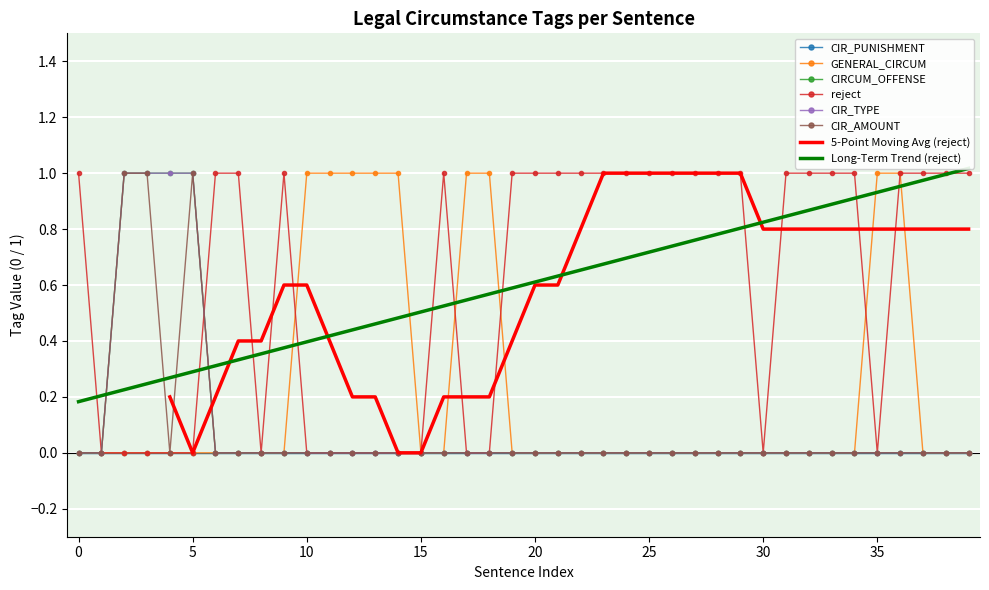

Which series has the largest total across all categories?

reject